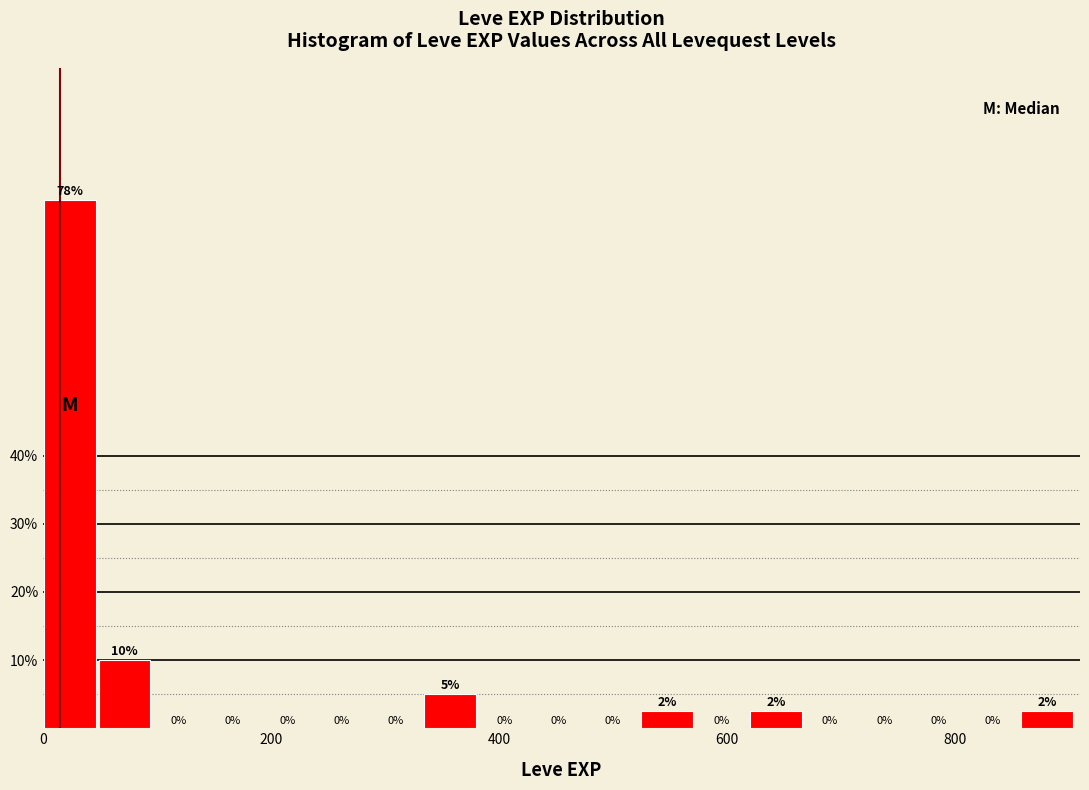

Around what value on the x-axis is the tallest bar? Give the approximate position of its centre, as read against the axis.

20